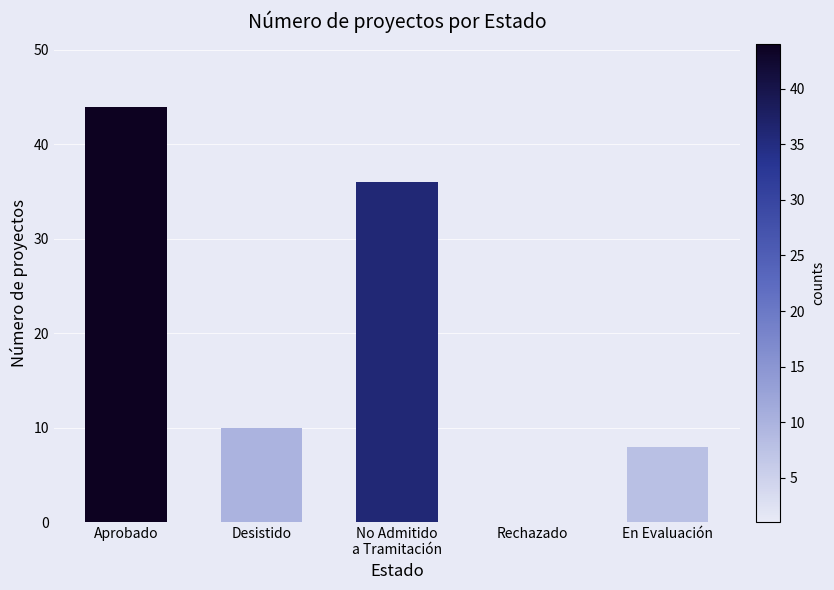

Which category has the highest value across all series?

Aprobado